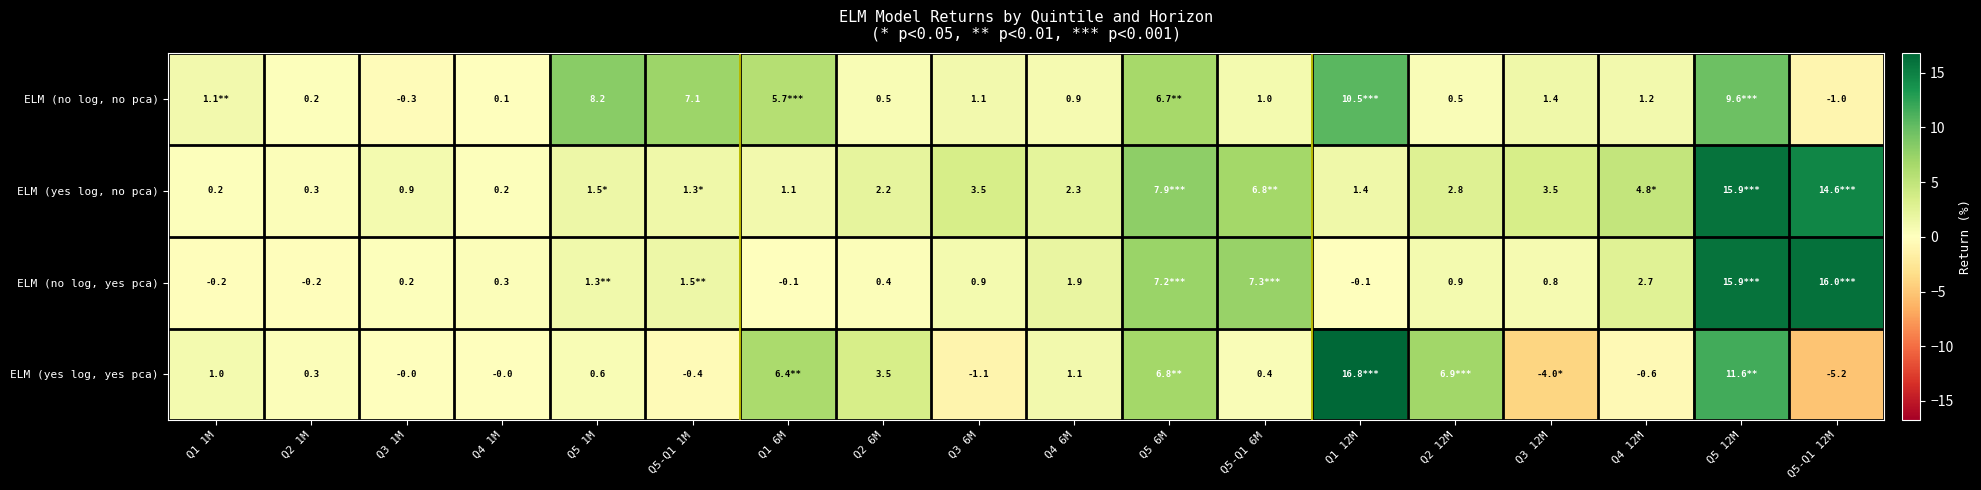

Which series has the largest total across all categories?

ELM (yes log, no pca)